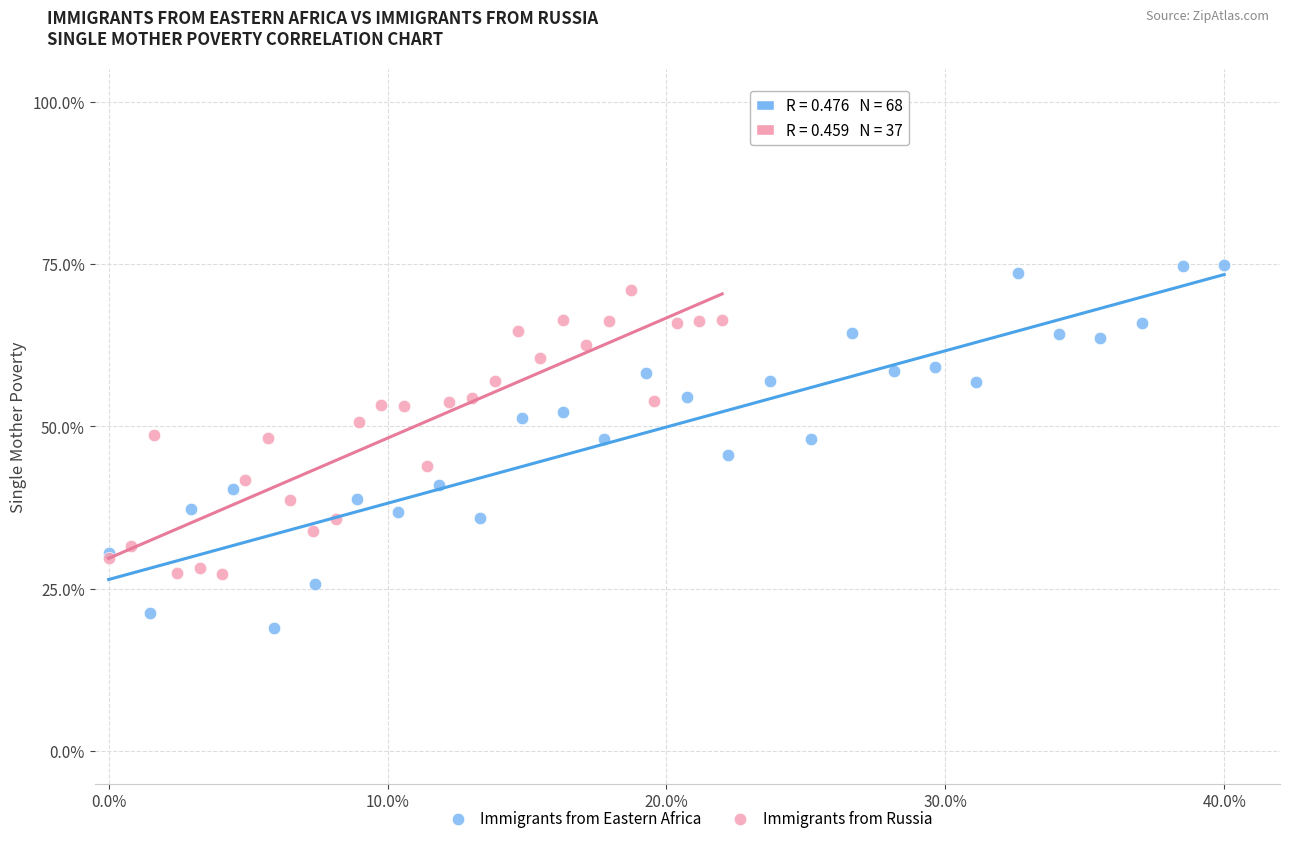

Which series reaches the minimum Y coordinate?

Immigrants from Eastern Africa